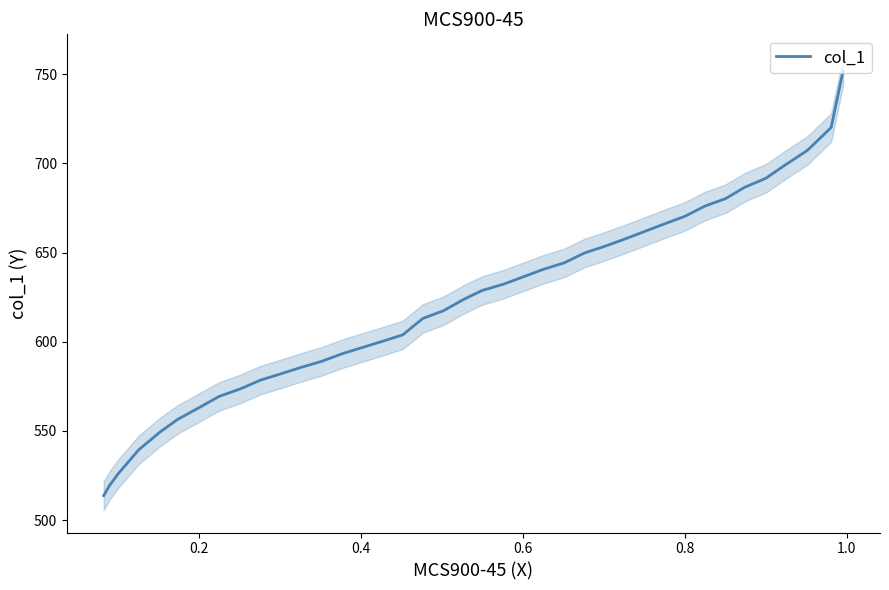

How many data points are less than 623?

19